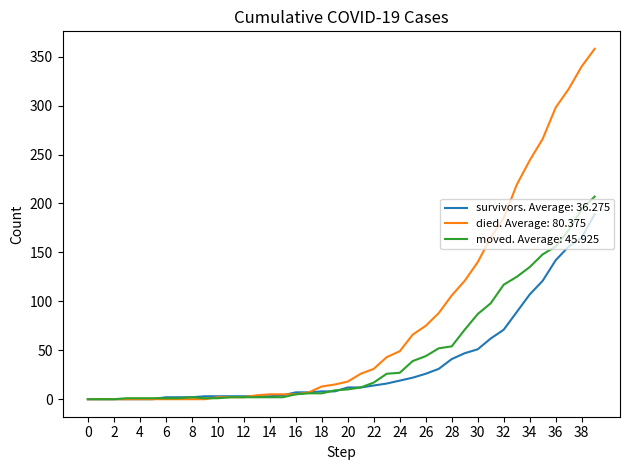

List the series in order of their peak value, lowest first.

survivors. Average: 36.275, moved. Average: 45.925, died. Average: 80.375